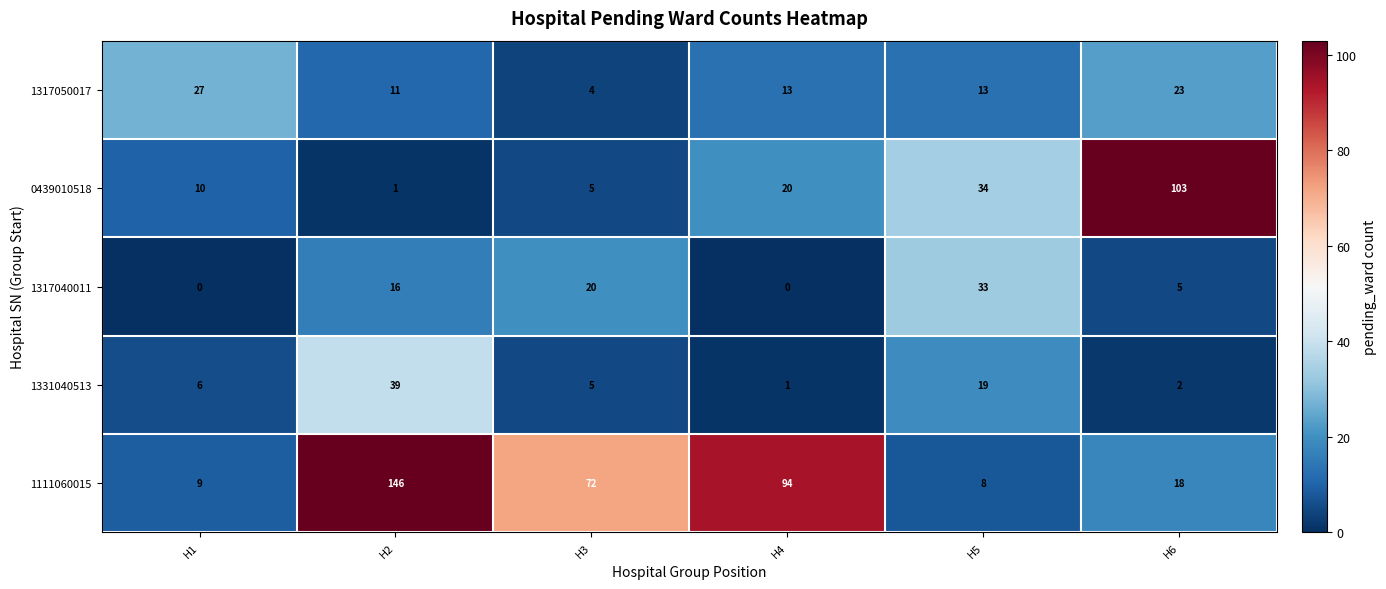

What is the difference between the maximum and minimum values in the 1331040513 series?

38